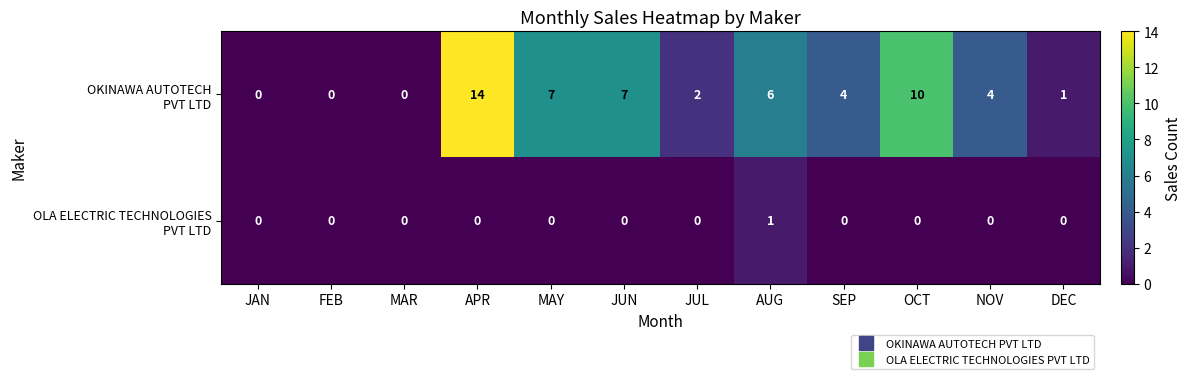

What is the maximum value shown in the chart?

14